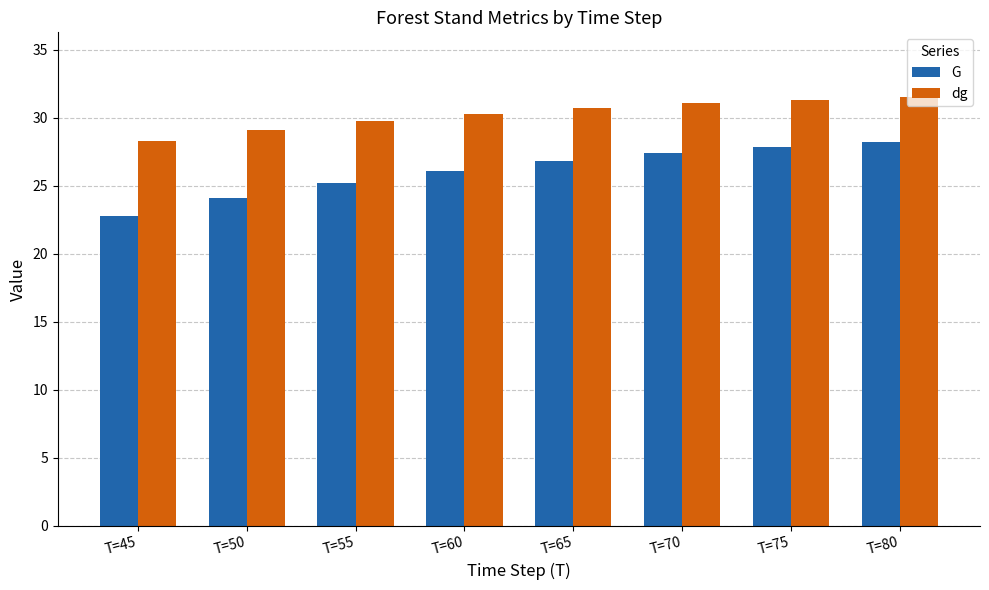

At which label does dg reach its minimum?

T=45